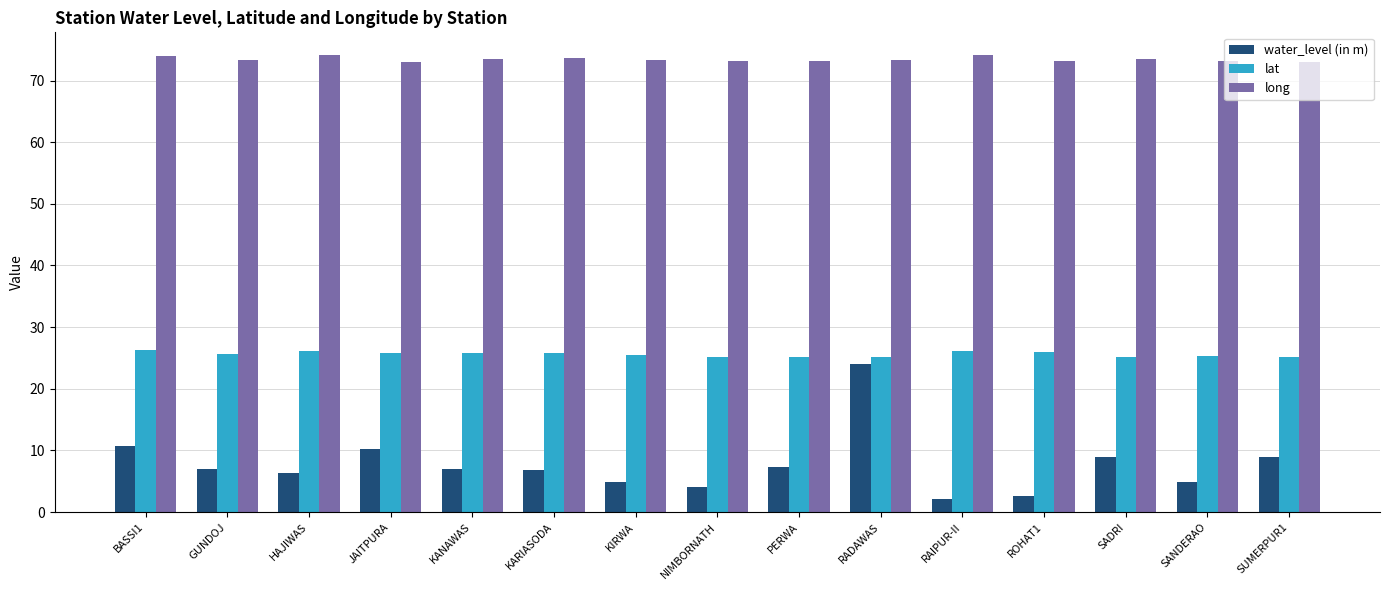

What is the smallest value displayed?

2.1